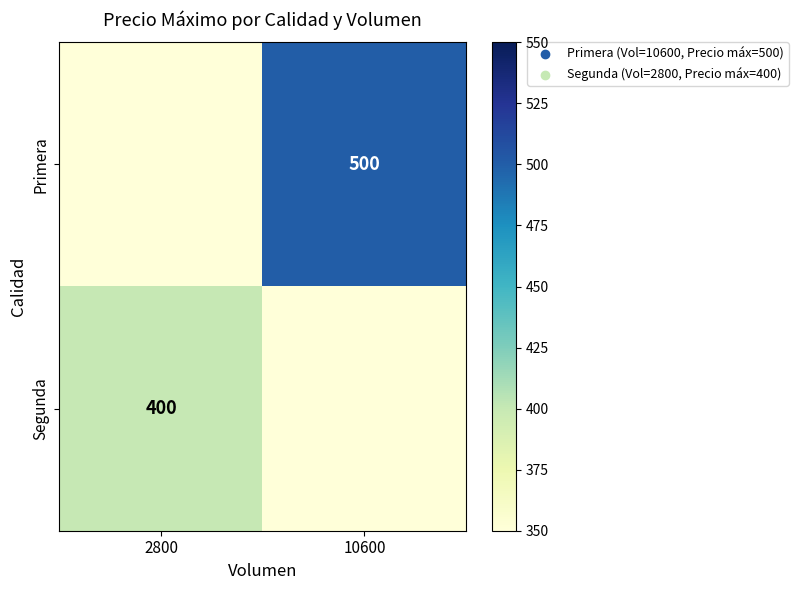

The Segunda series shows 588 at 2800. True or false?

False